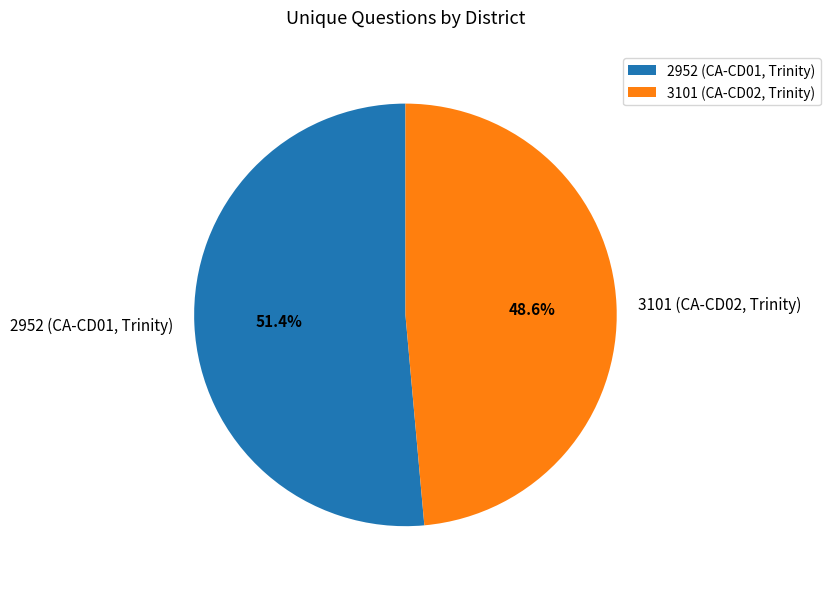

To the nearest percent, what is the combined percentage of 2952 (CA-CD01, Trinity) and 3101 (CA-CD02, Trinity)?

100%